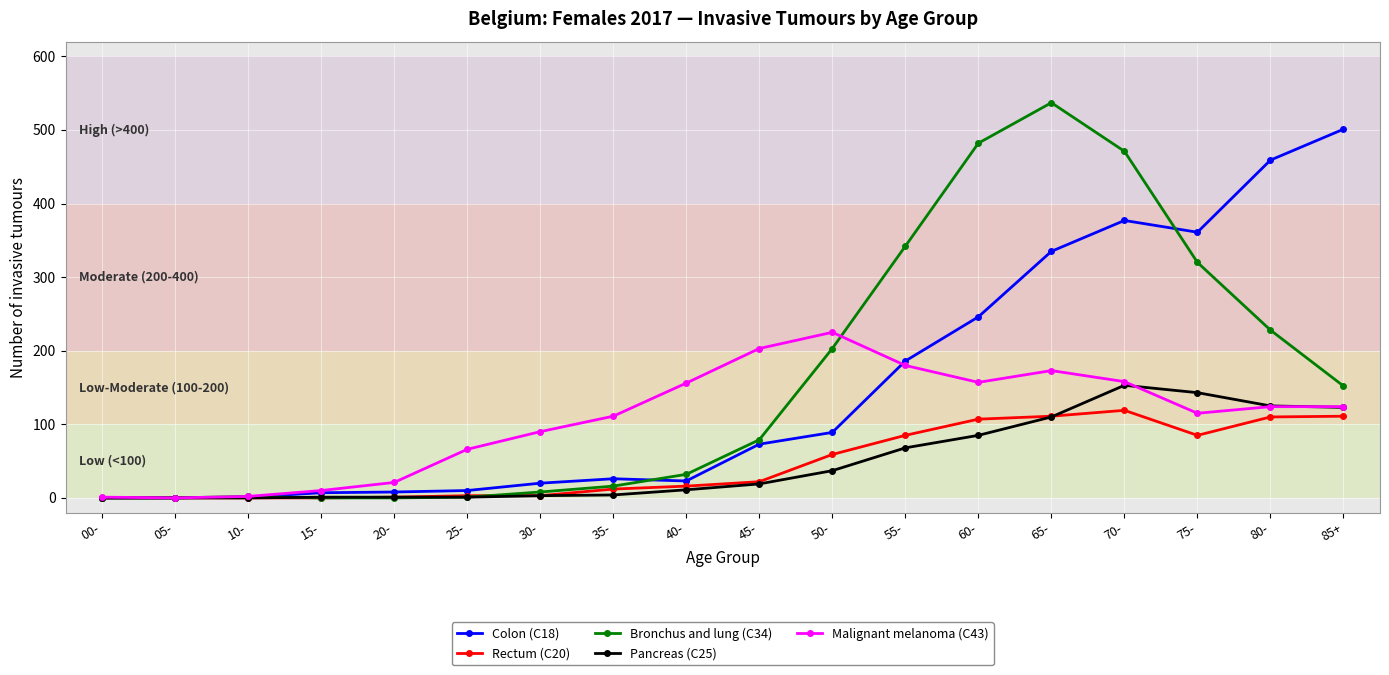

Which series has the largest total across all categories?

Bronchus and lung (C34)